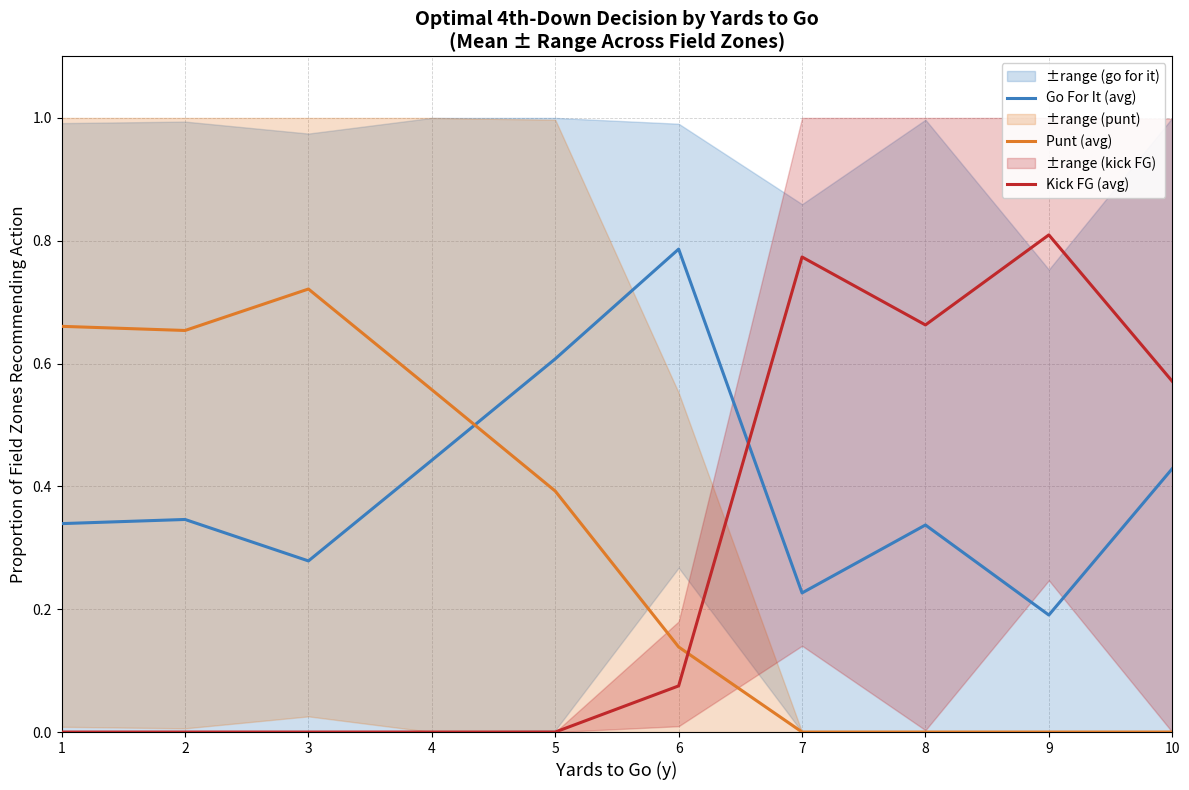

How many intersections are there between Kick FG (avg) and Go For It (avg)?

1